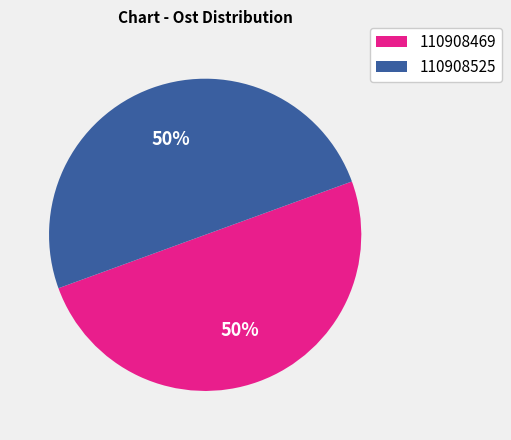

Is it true that 110908469 is 43% of the pie?

False